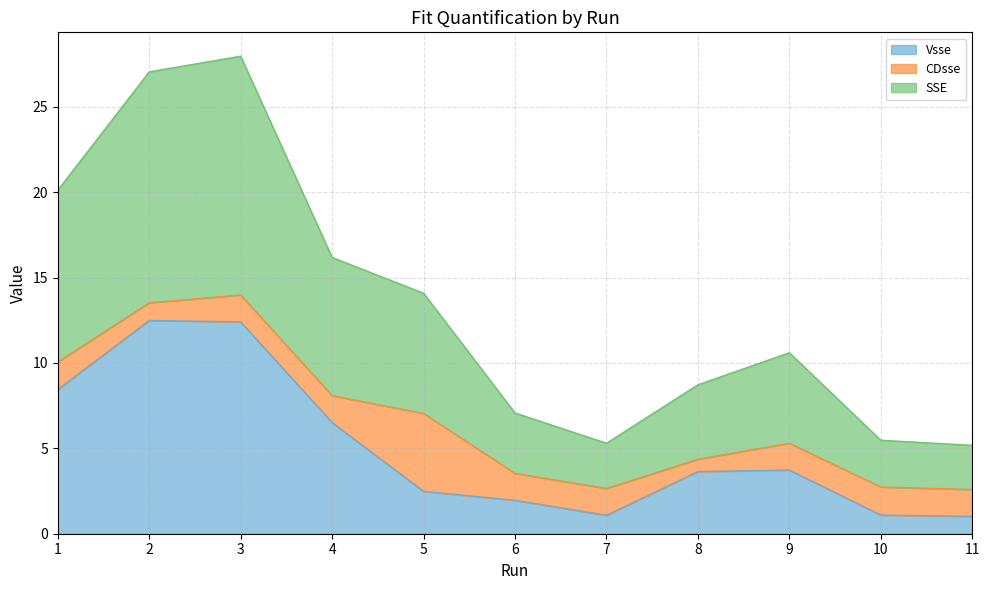

What is the approximate value of Vsse at 2?

12.5